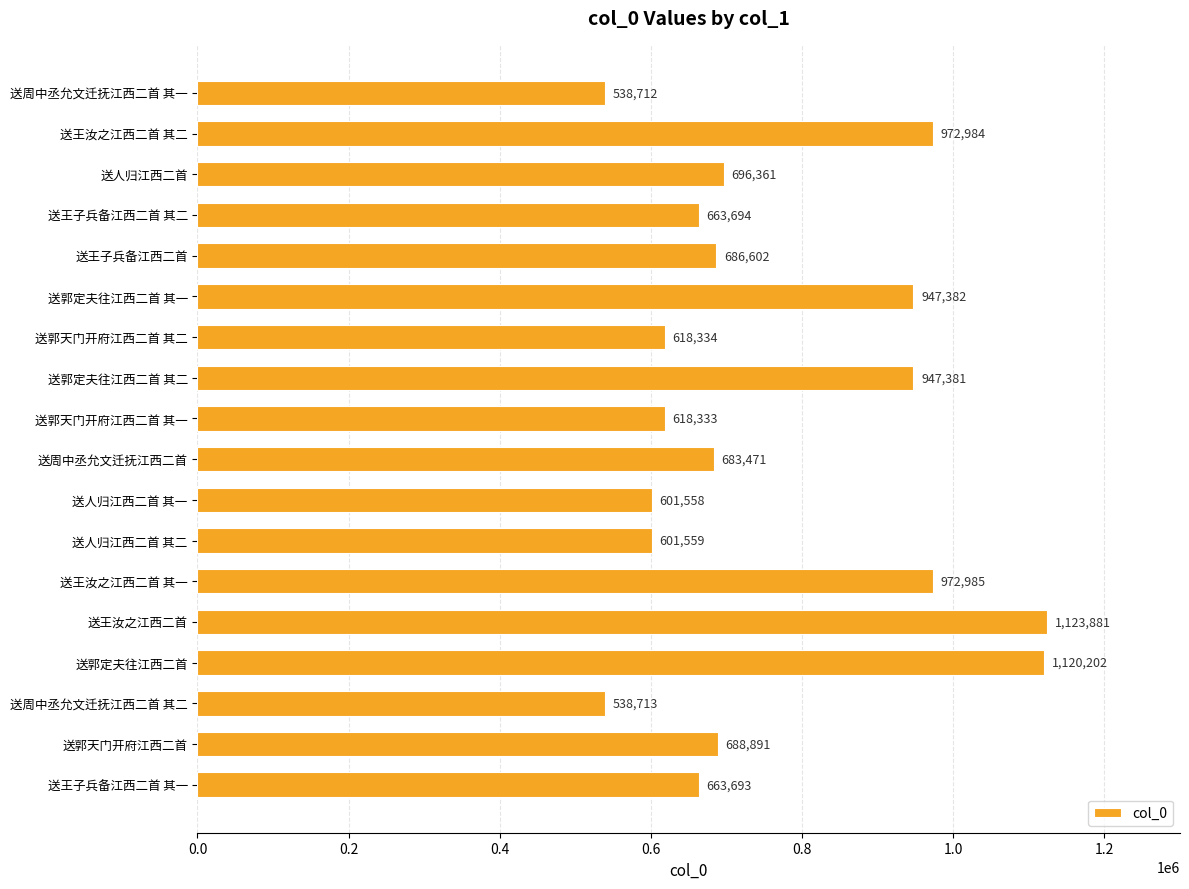

Reading top to bottom, list all the values displayed in this chart.

538712	972984	696361	663694	686602	947382	618334	947381	618333	683471	601558	601559	972985	1123881	1120202	538713	688891	663693